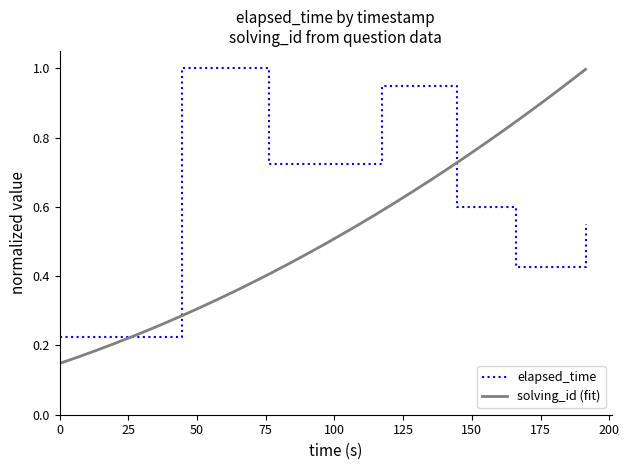

The chart shows a value of 1.1 at 1564362121973. True or false?

False